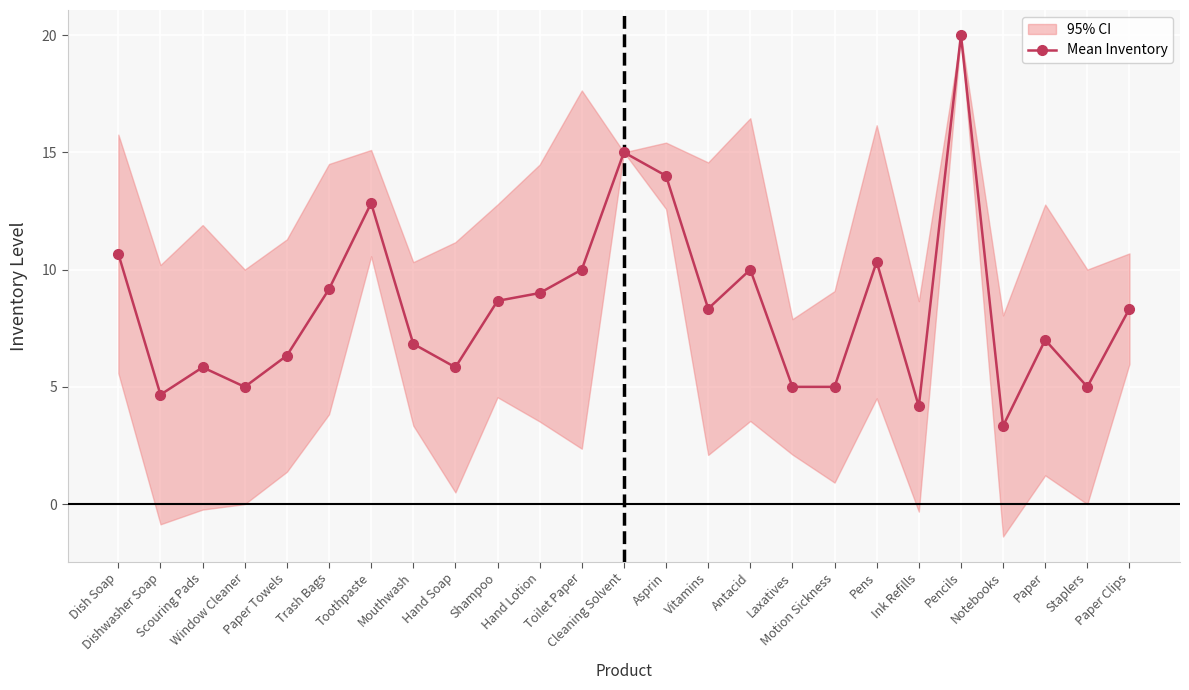

Is this an area chart (filled region under the line)?

No